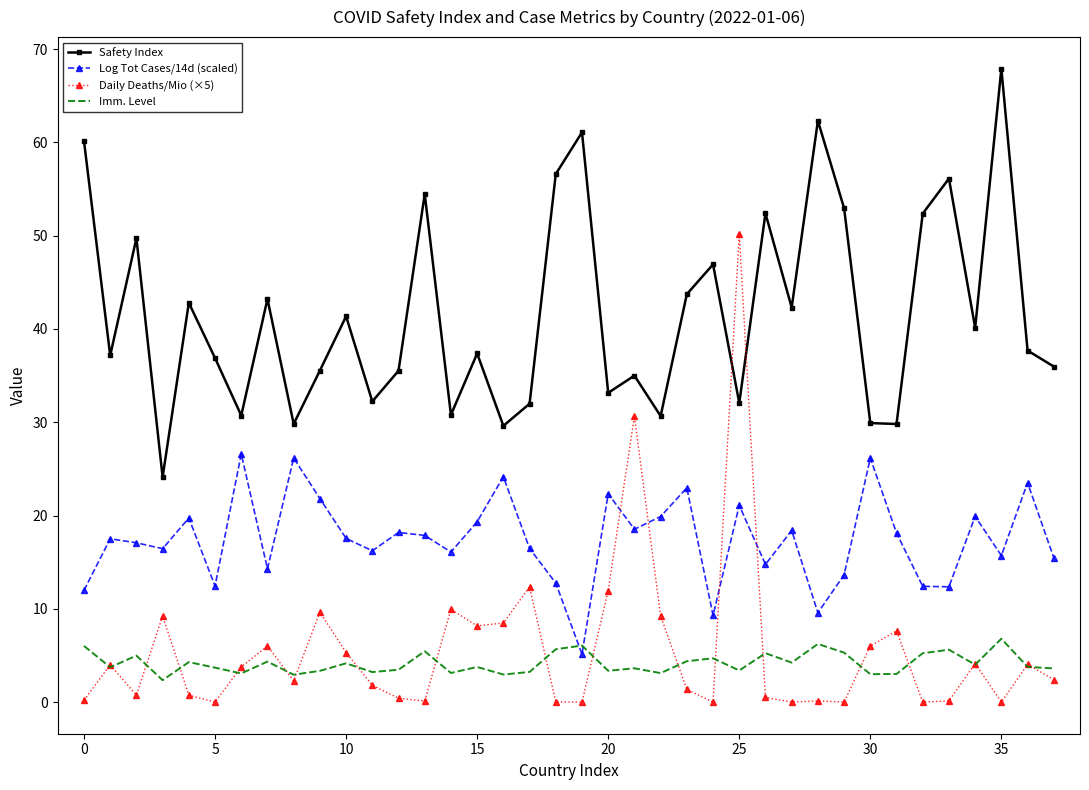

True or false: Safety Index and Imm. Level intersect in this chart.

False